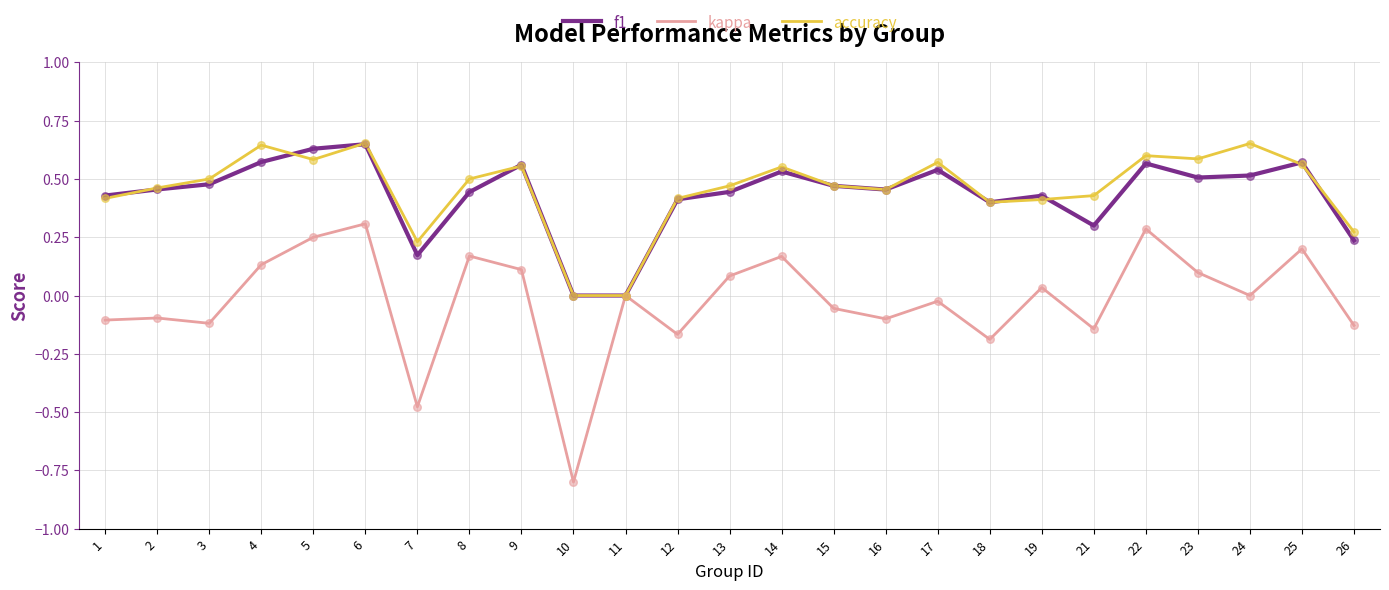

Which series has the largest total across all categories?

accuracy